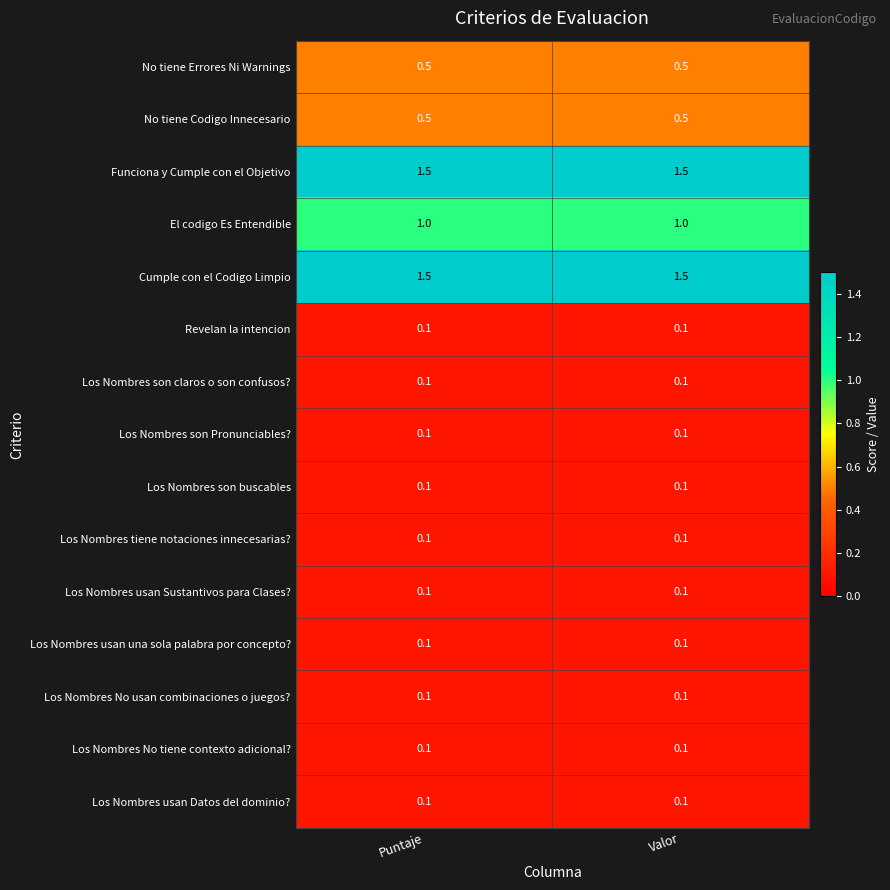

What is the spread (max minus min) of values at Valor?

1.4